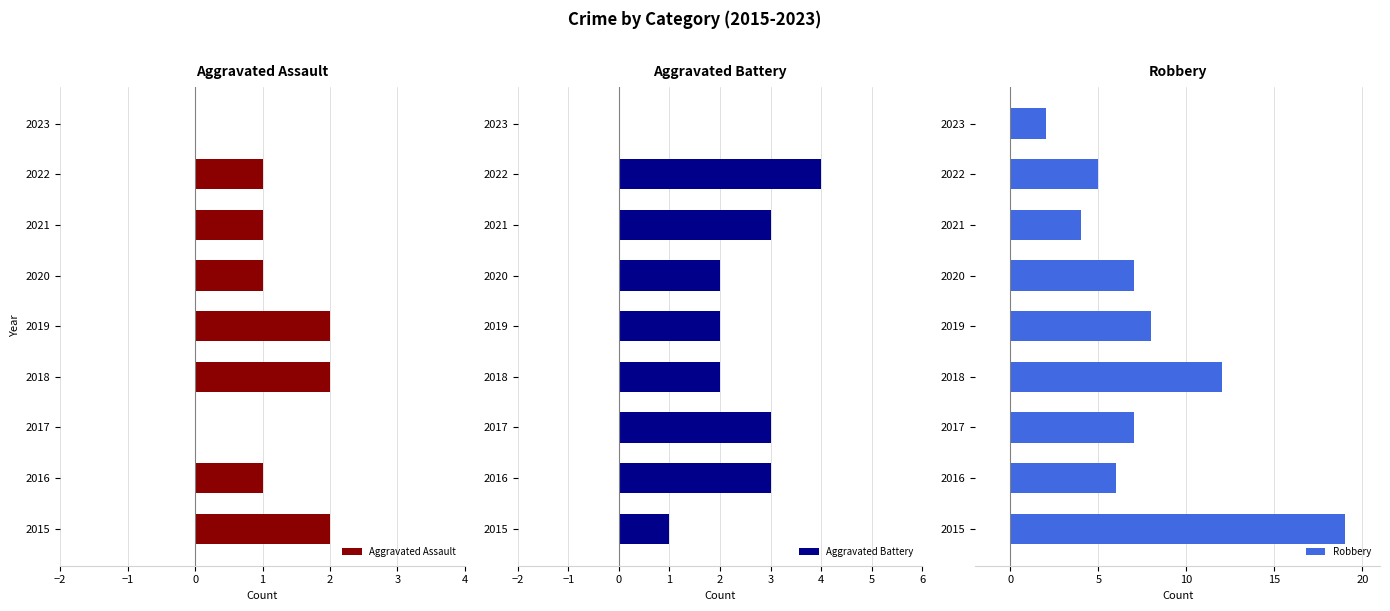

Reading right to left, list all the values displayed in this chart.

Aggravated Assault: 0	1	1	1	2	2	0	1	2
Aggravated Battery: 0	4	3	2	2	2	3	3	1
Robbery: 2	5	4	7	8	12	7	6	19